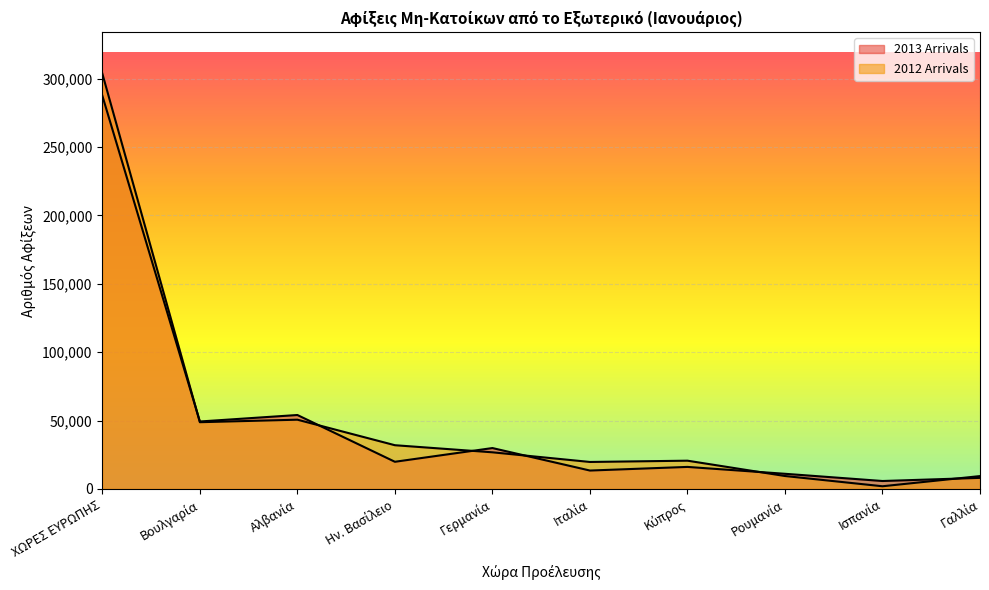

Does the chart display data point markers on the line(s)?

No